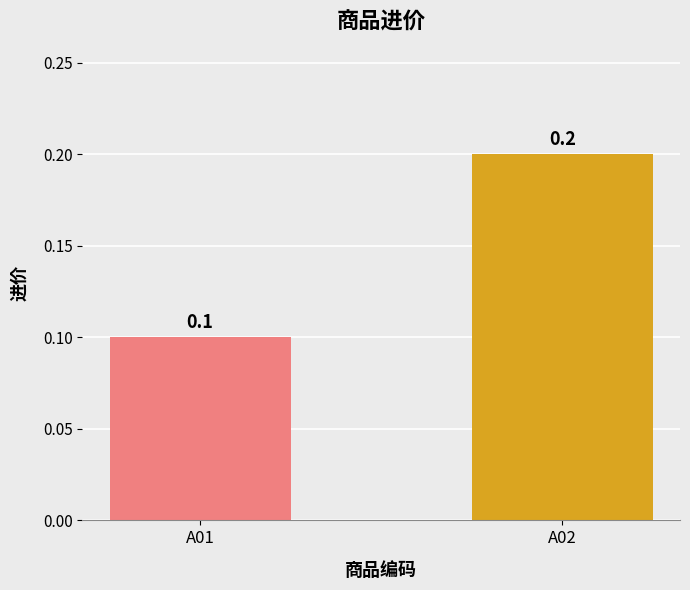

What is the maximum value shown in the chart?

0.2